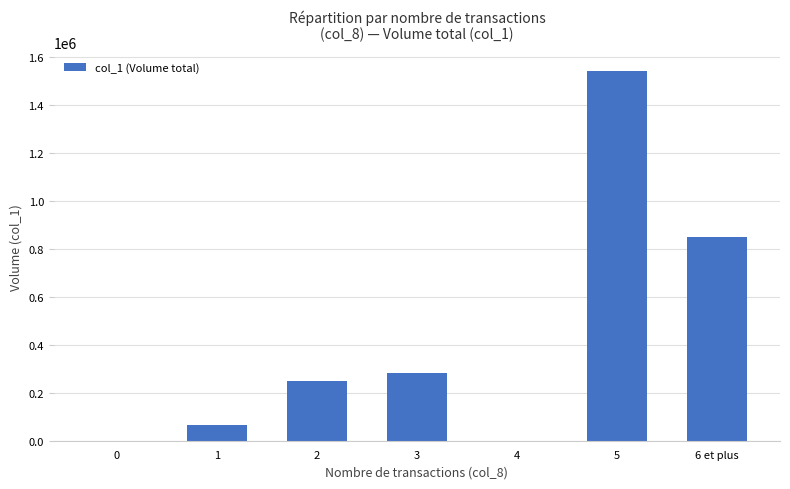

Where is the data nearest to the value 770500?

6 et plus